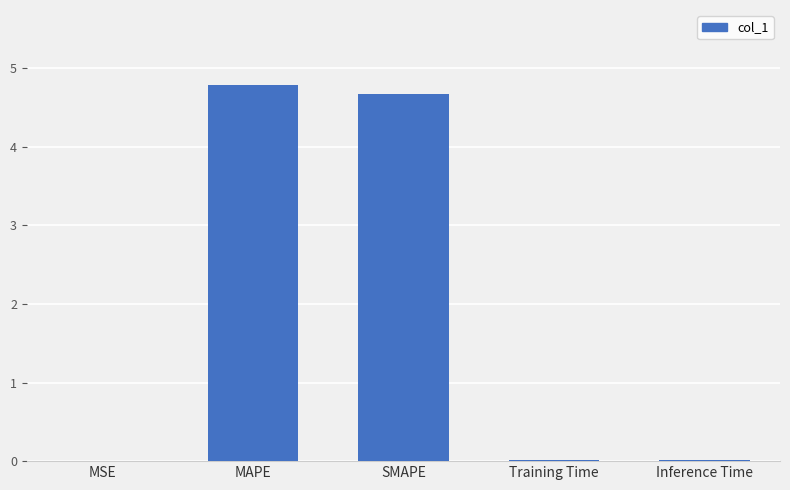

What is the maximum value shown in the chart?

4.8